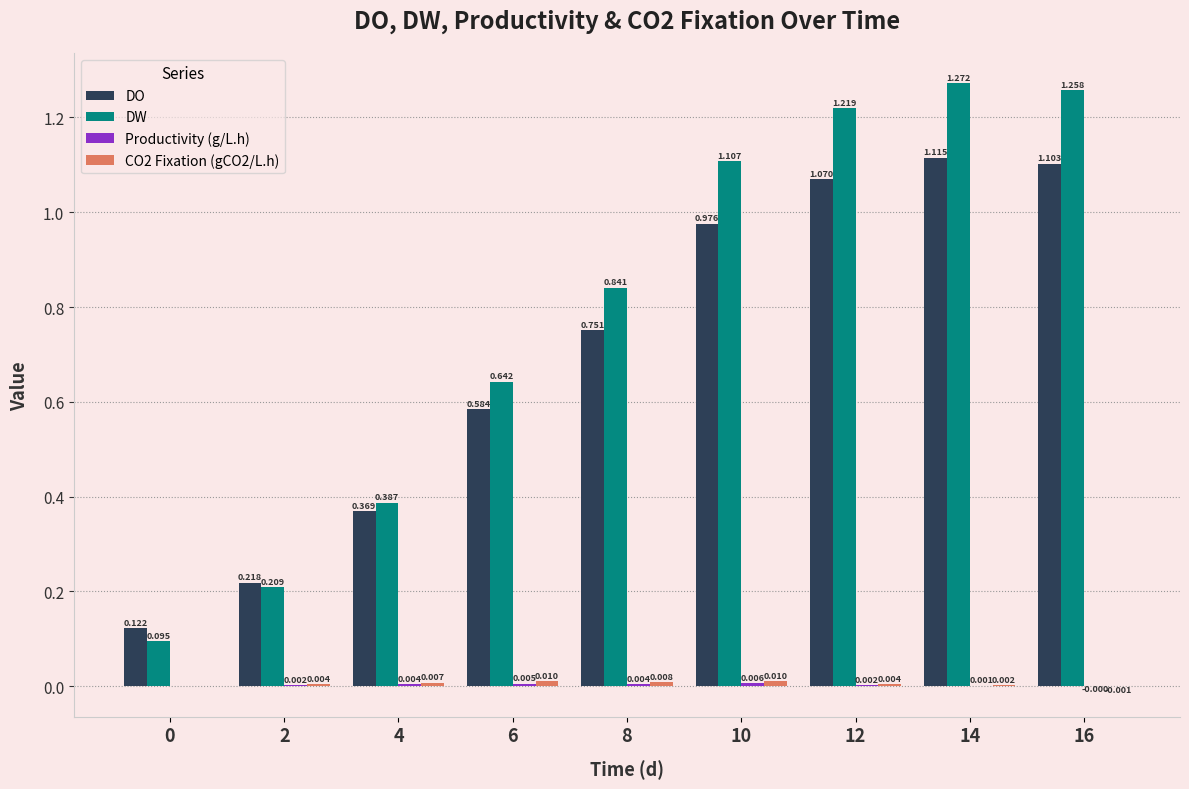

How many groups of bars are there?

9